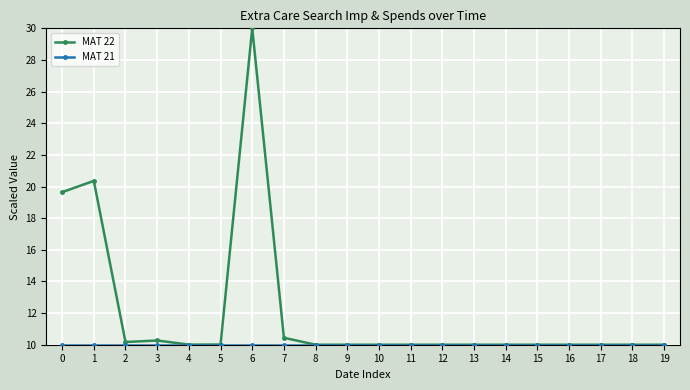

Count the number of categories in the chart.

20